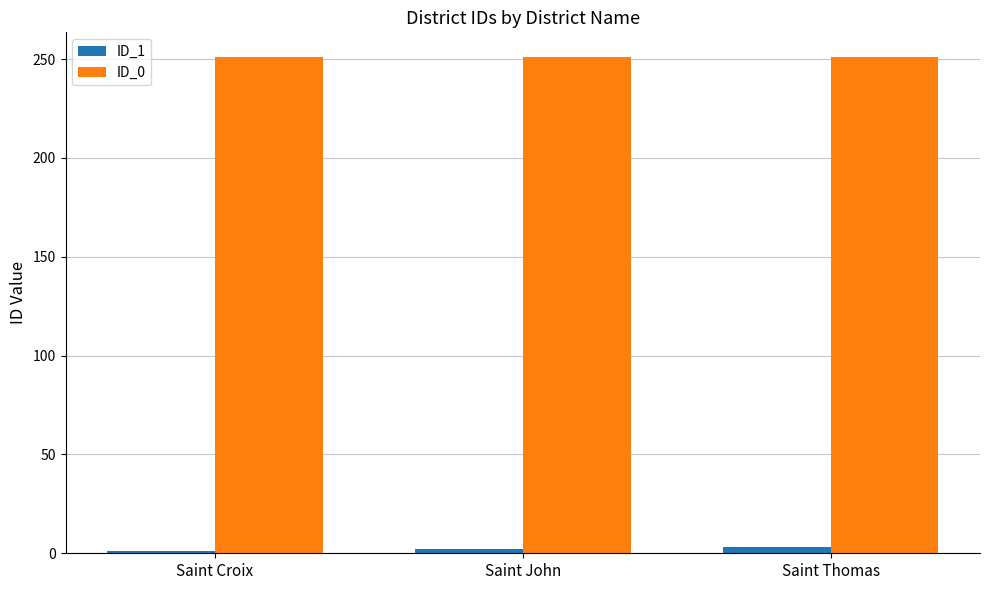

True or false: ID_0 has a value of 388 at Saint Thomas.

False